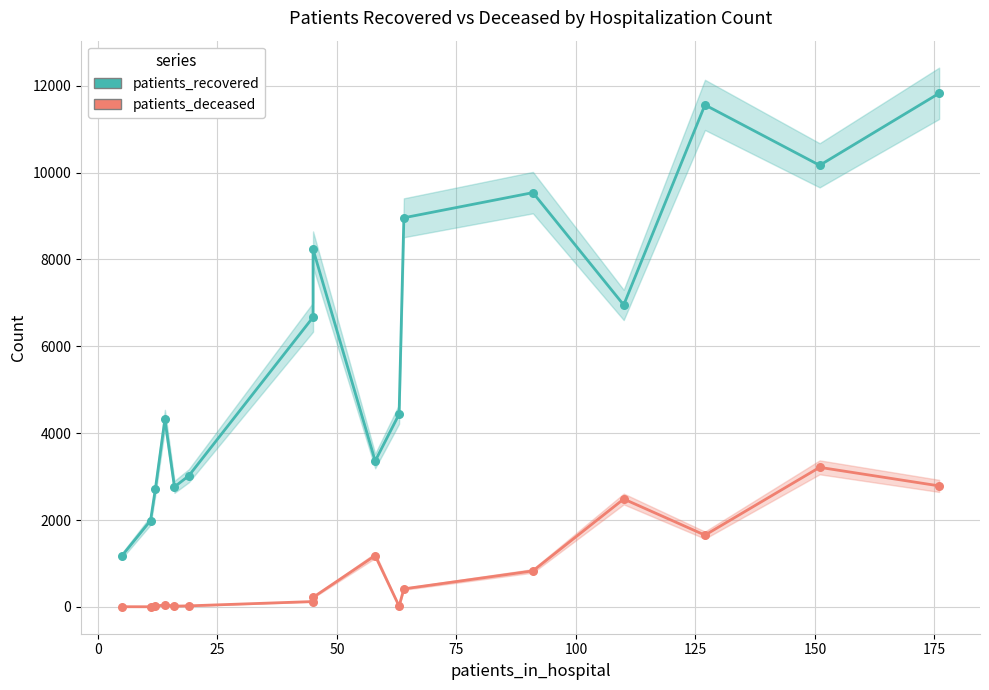

Which series has the largest total across all categories?

patients_recovered